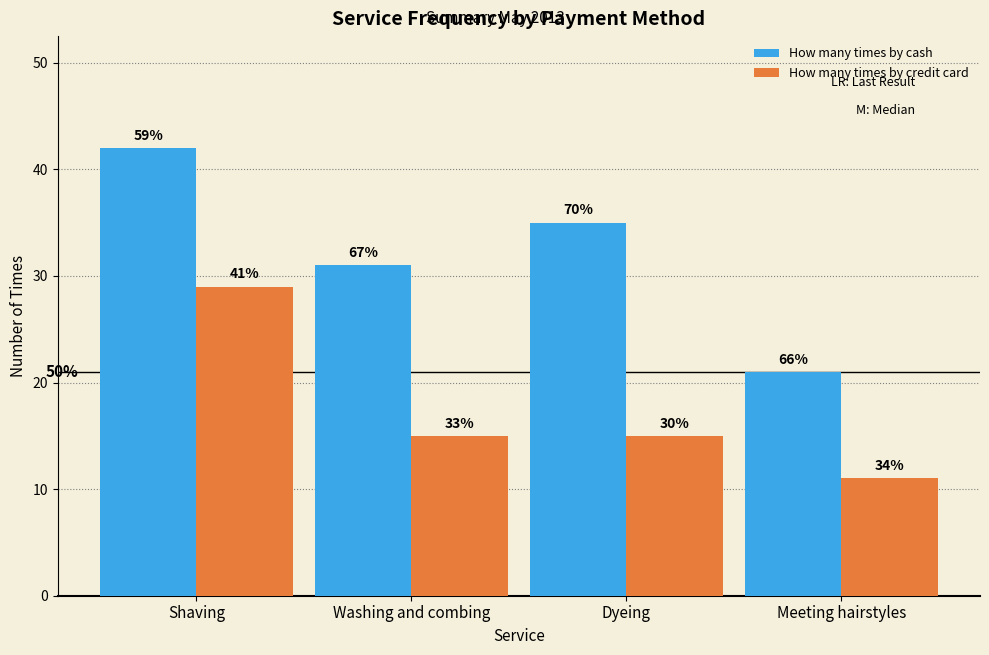

What are all the series names shown in the legend?

How many times by cash, How many times by credit card